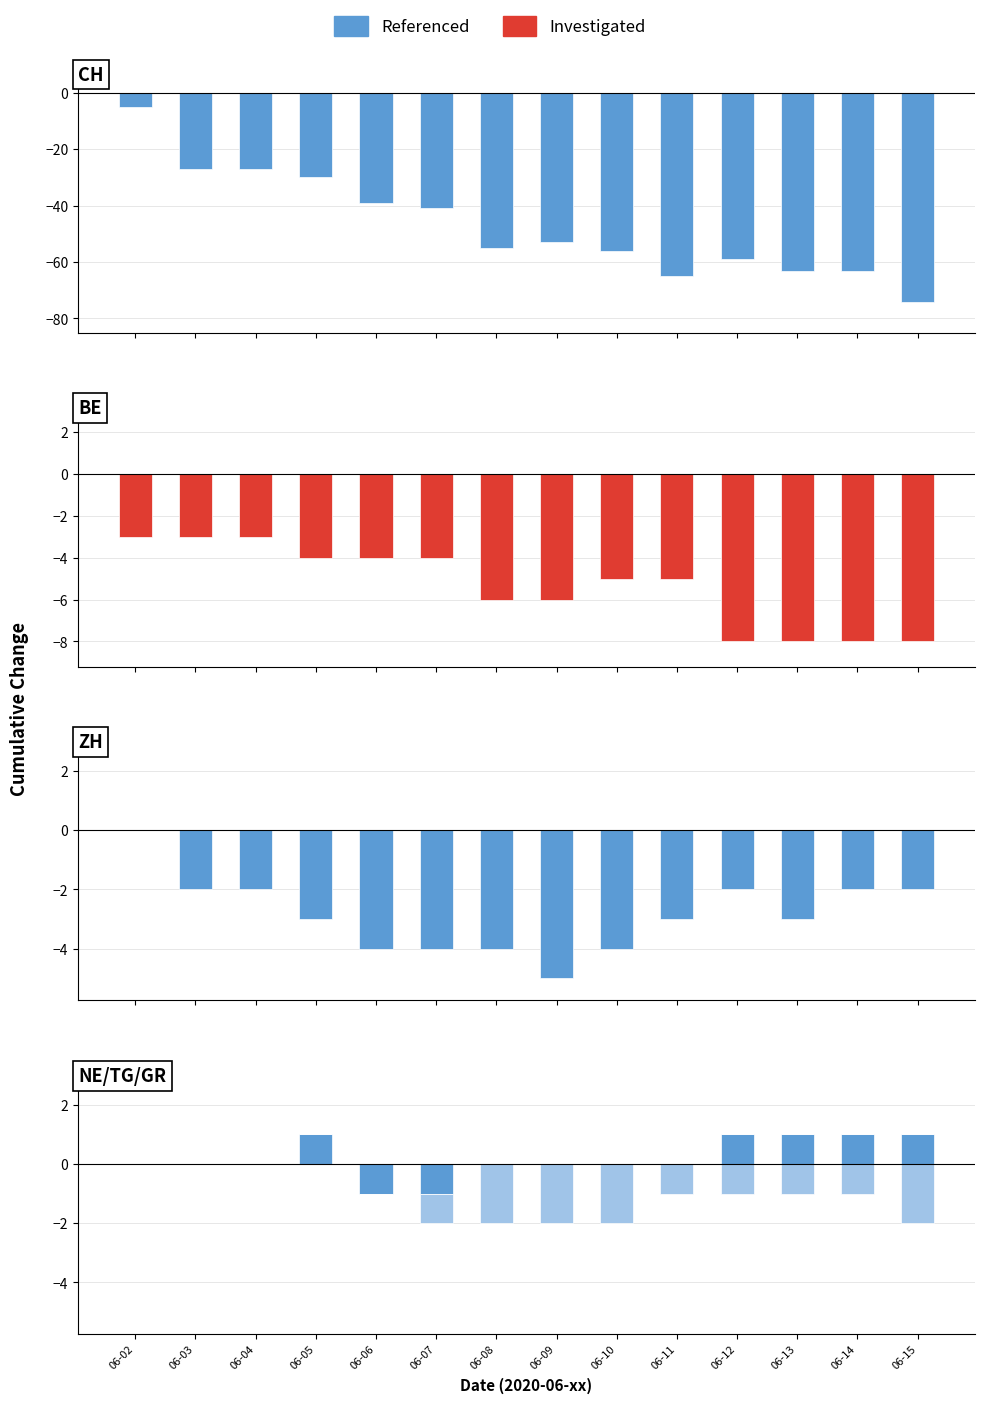

At how many categories does at least one series exceed 0?

5